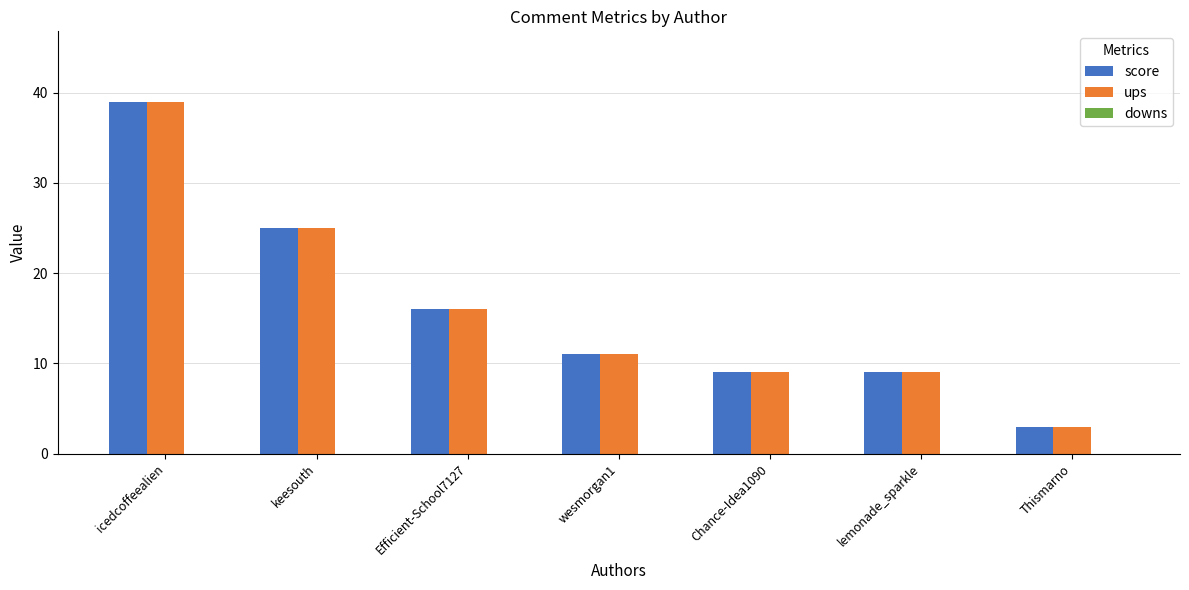

What is the total value across all series at keesouth?

50